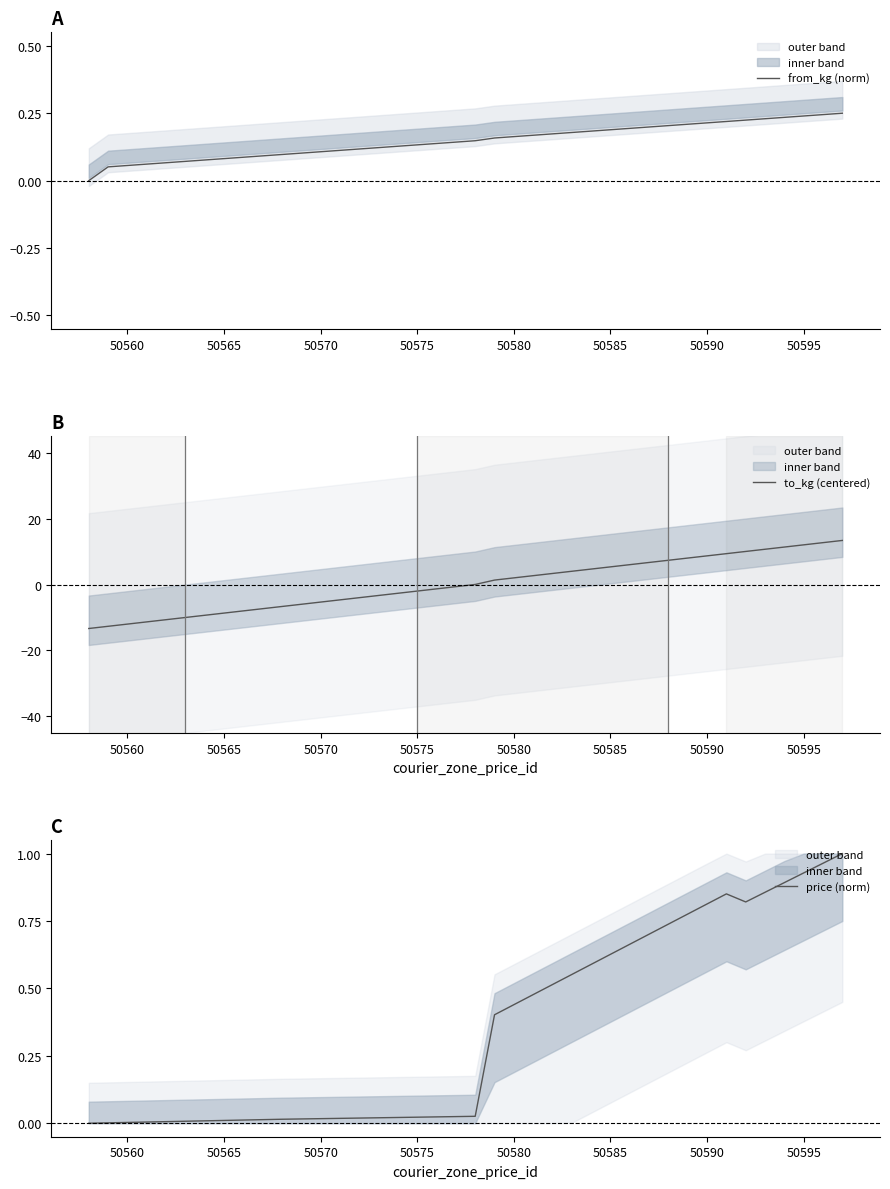

The from_kg (norm) series shows 0.2 at 50575. True or false?

False